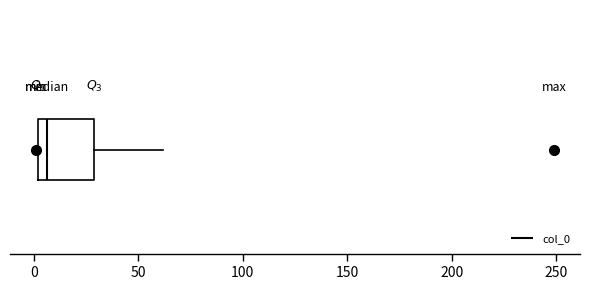

Where is the left edge of the box on the x-axis? The values are not printed on the chart, so give them approximately, as read against the axis.

0